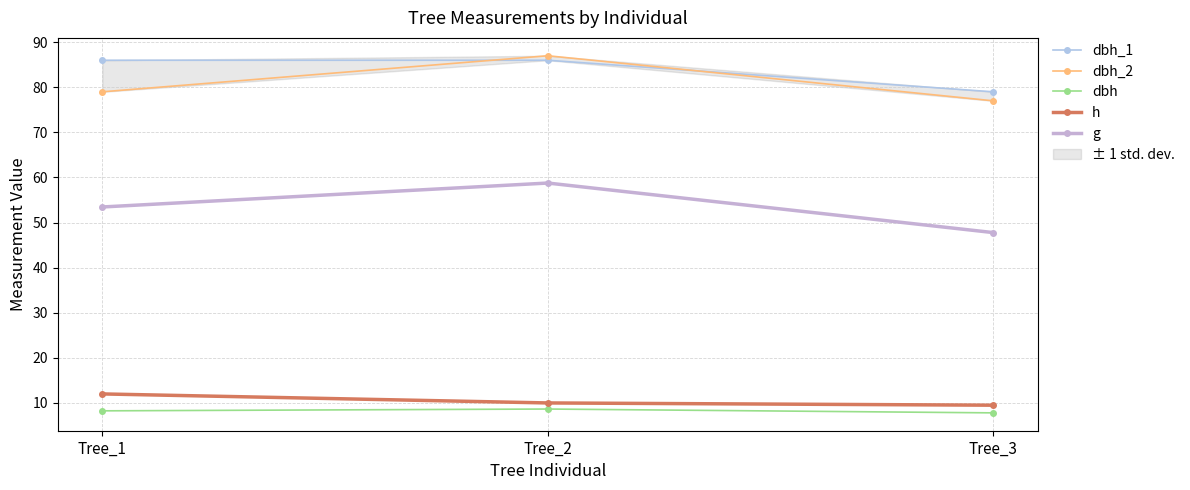

Which series has the widest spread of values?

g